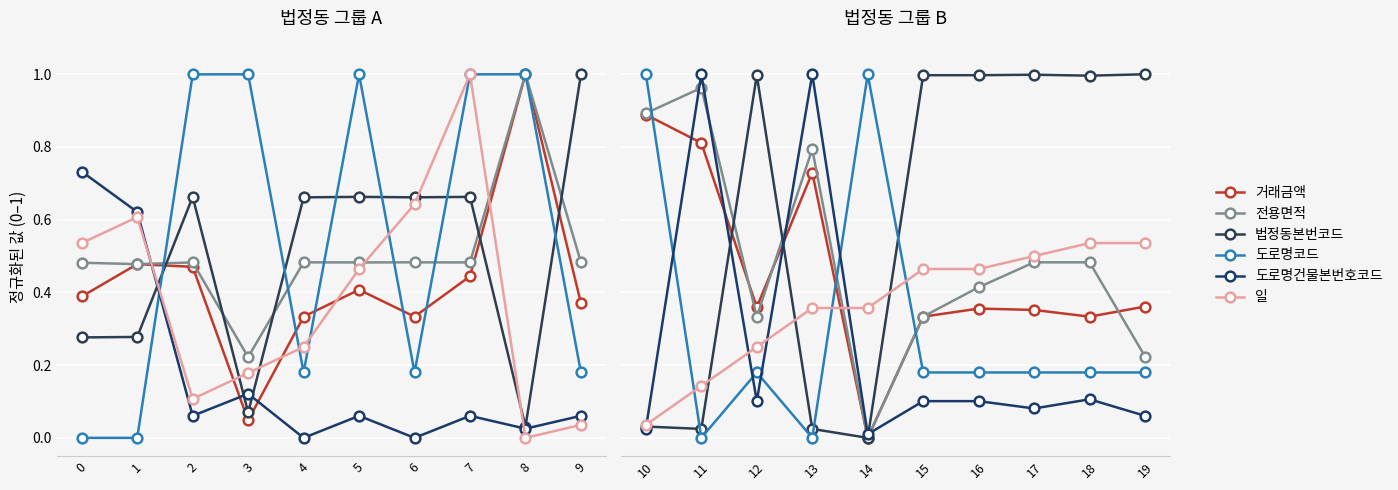

Which series has the largest total across all categories?

법정동본번코드